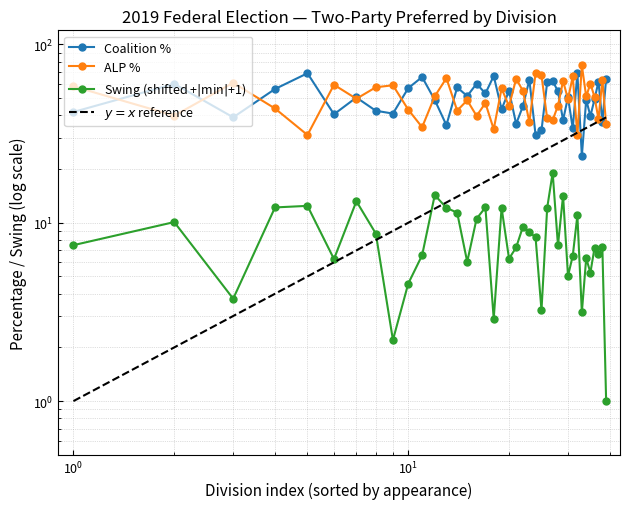

How many values in the Coalition % series are below 50?

19